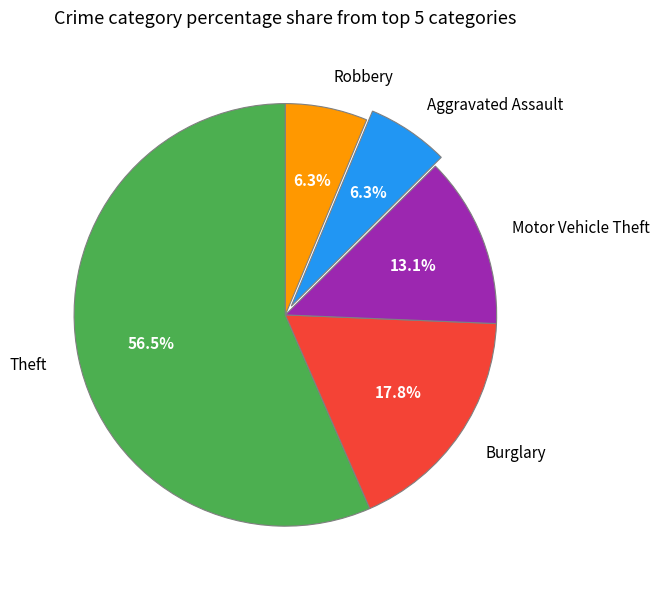

How many slices are in this pie chart?

5